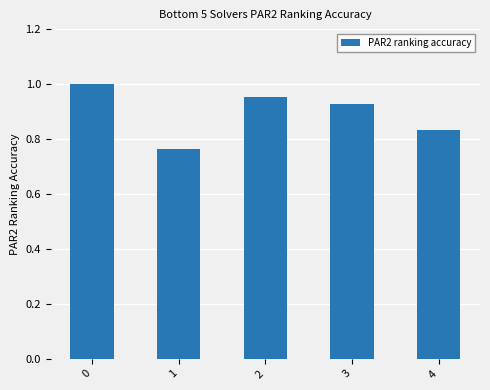

Is it true that the value at 4 is 0.5?

False